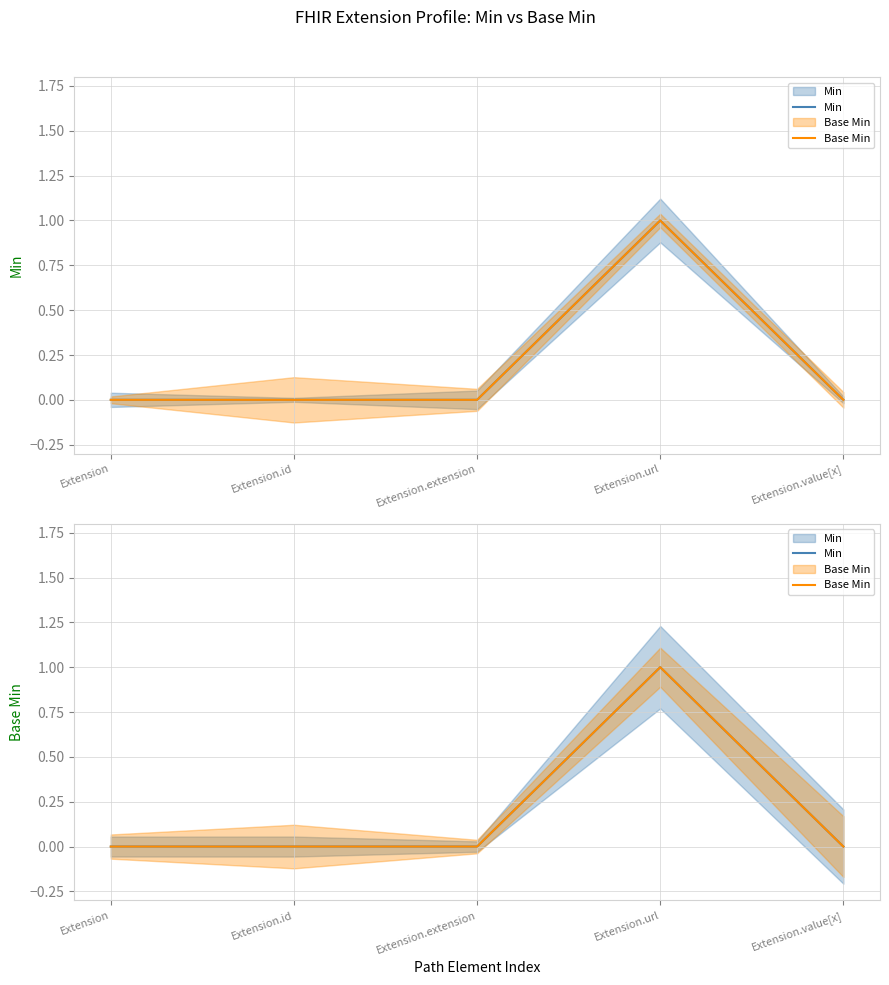

True or false: Min and Base Min cross at least once.

False